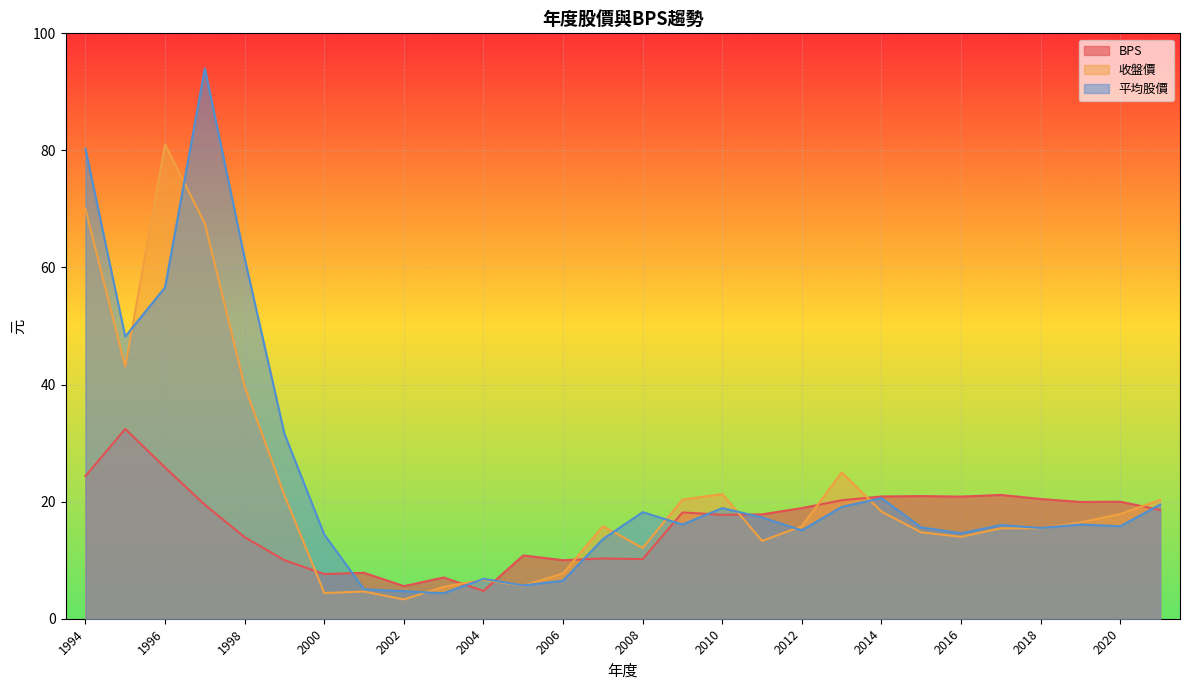

What is the value of the 收盤價 point at the 23rd from the left?

14.0